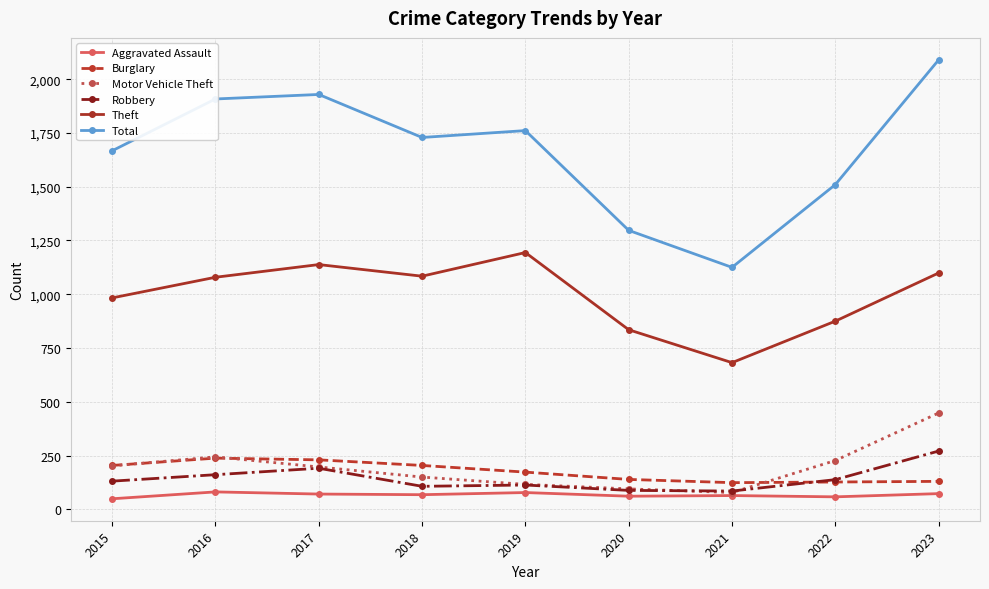

How many series are shown in this chart?

6